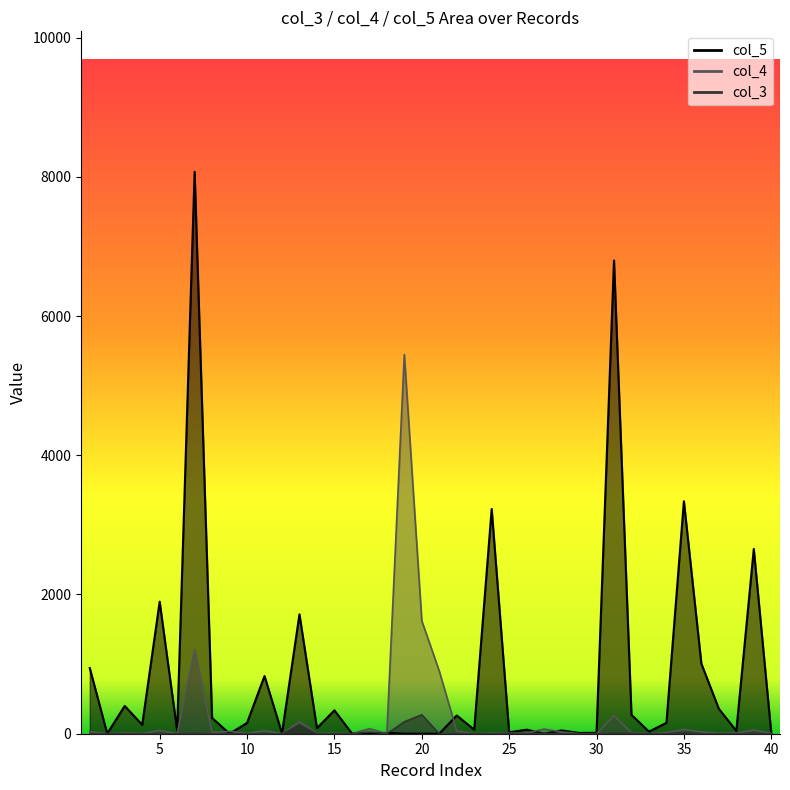

How many data points does each series have?

40